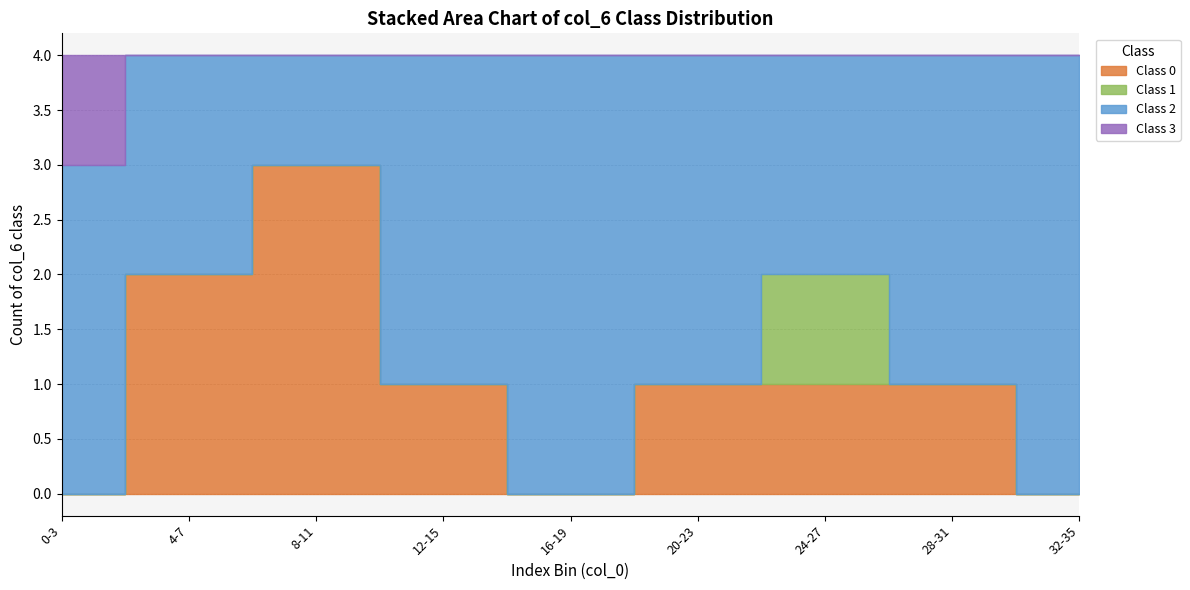

Is the value of Class 3 at 12 greater than the value of Class 2 at 4?

No